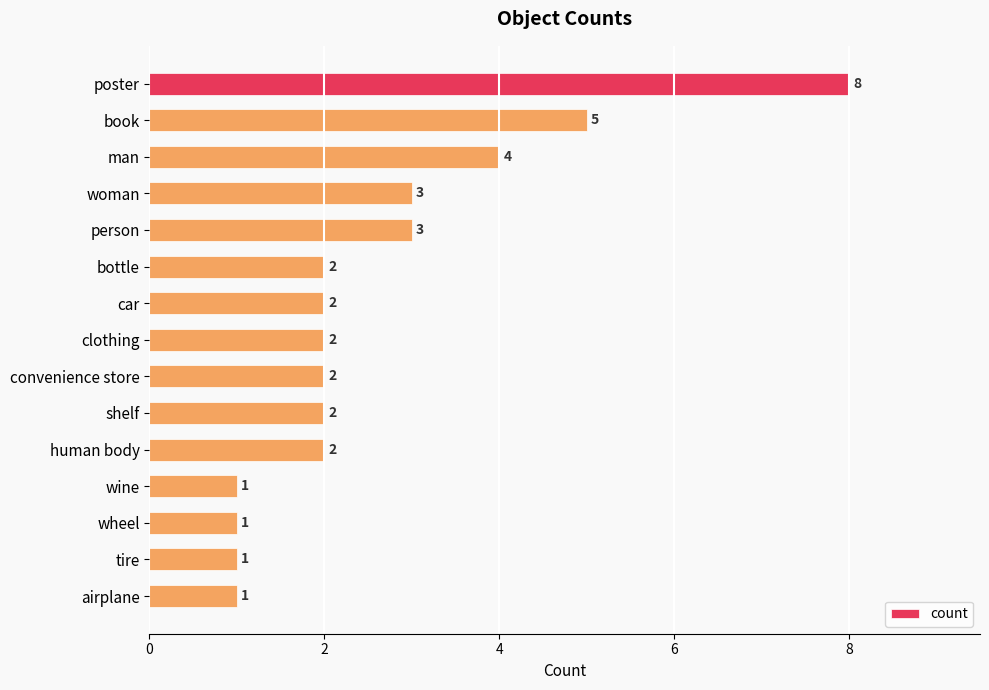

How many values are below 2?

4